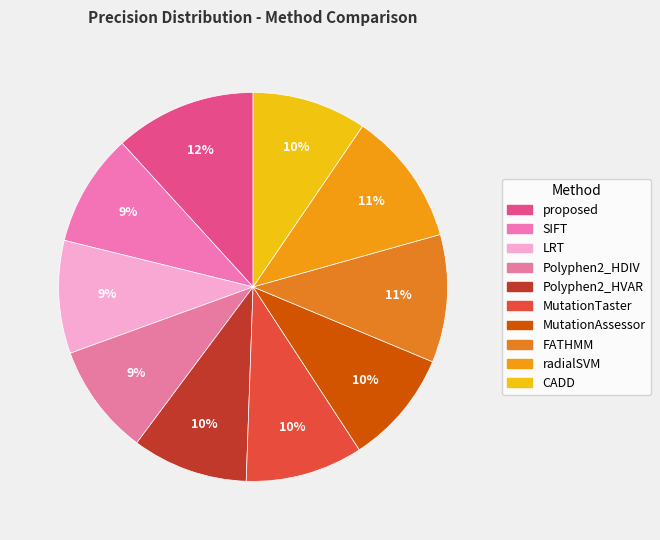

Which has a higher value, proposed or Polyphen2_HVAR?

proposed